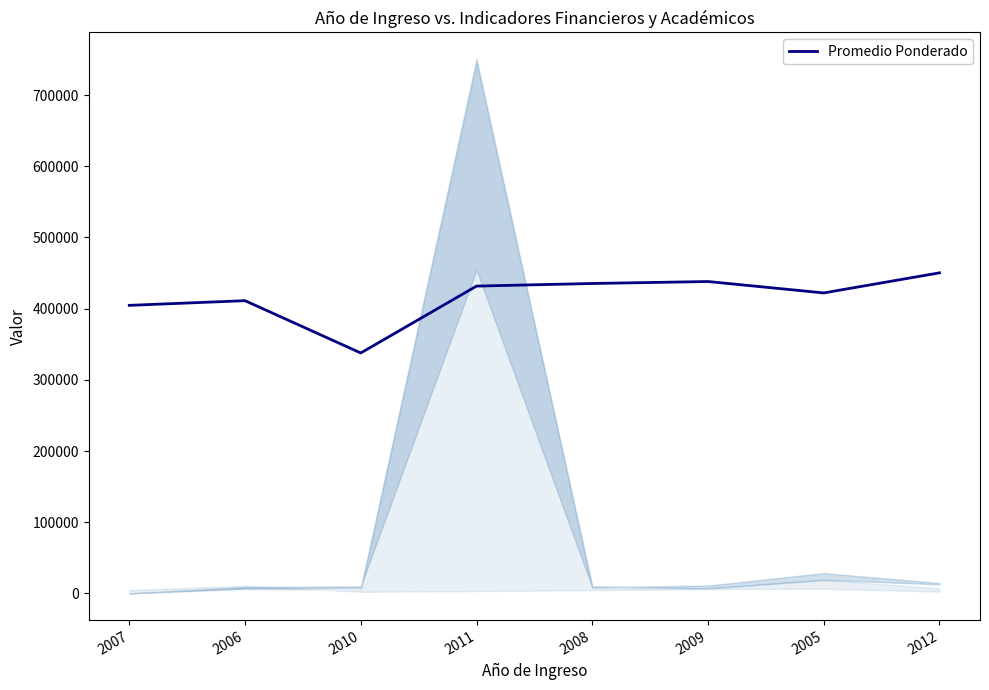

Count the number of values greater than 431665.

4